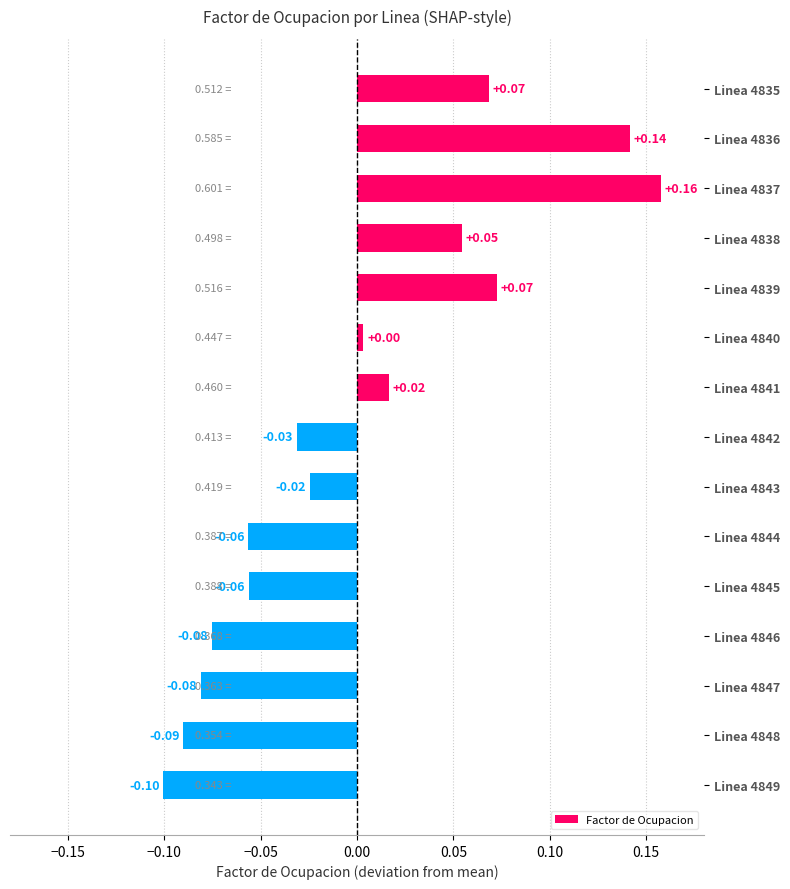

Does the chart contain any negative values?

Yes